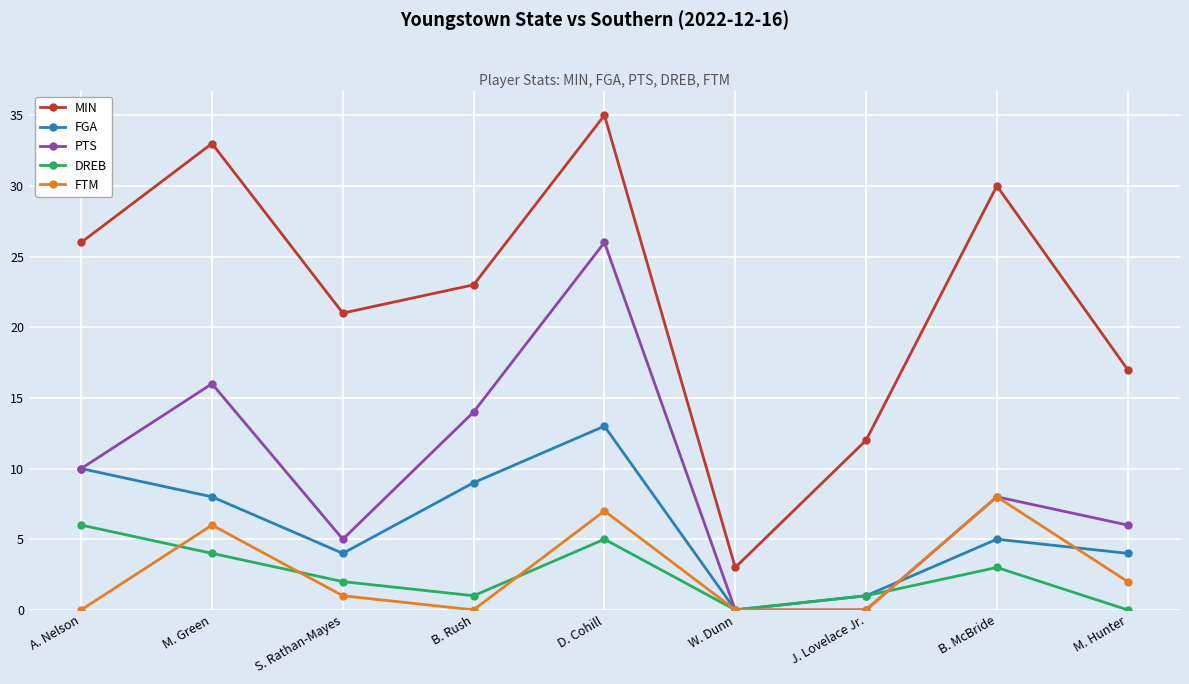

True or false: FGA has a value of 1 at J. Lovelace Jr..

True